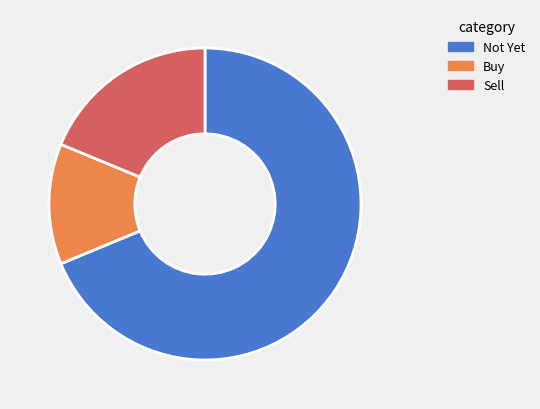

Is there any slice that represents more than half of the pie?

Yes